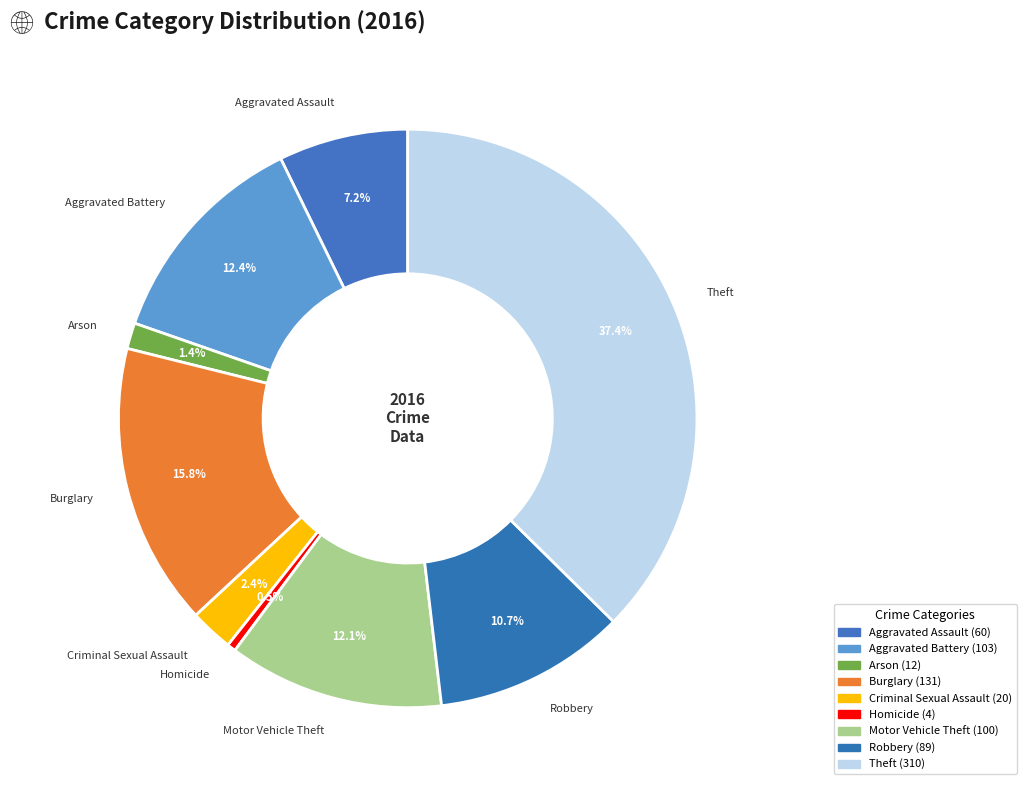

To the nearest percent, what is the combined percentage of Arson and Aggravated Assault?

9%